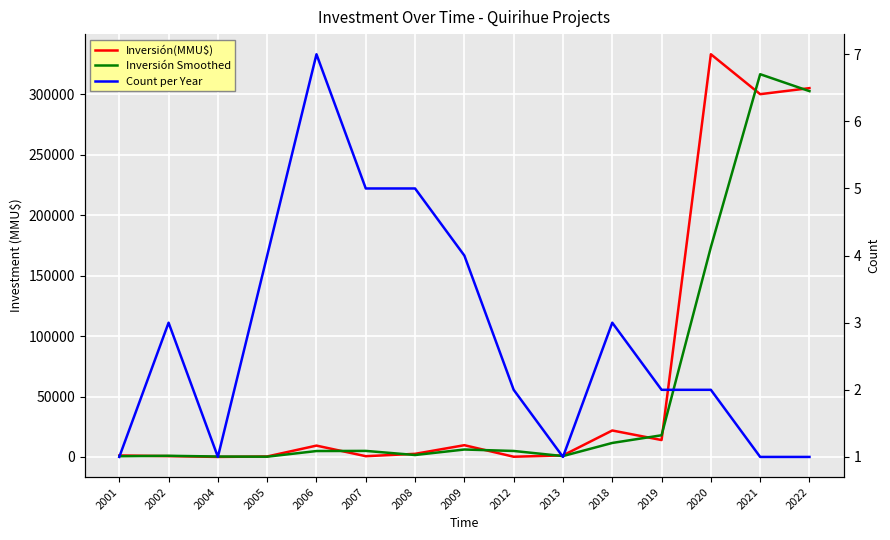

Is this an area chart (filled region under the line)?

No